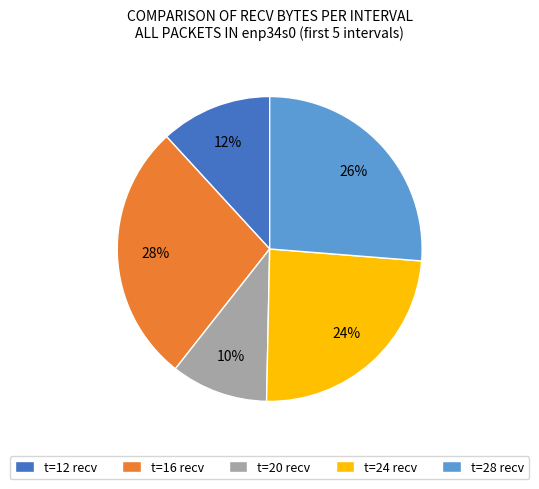

Is the sum of t=16 recv and t=20 recv greater than half?

No